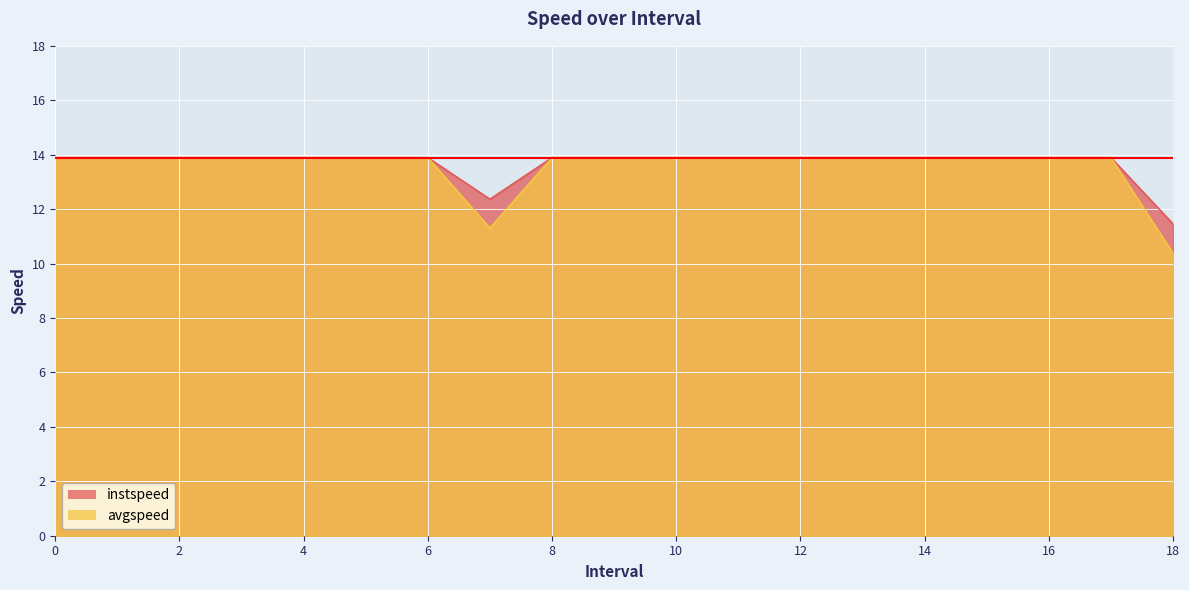

The value of avgspeed at 7.0 is 11.3. True or false?

True